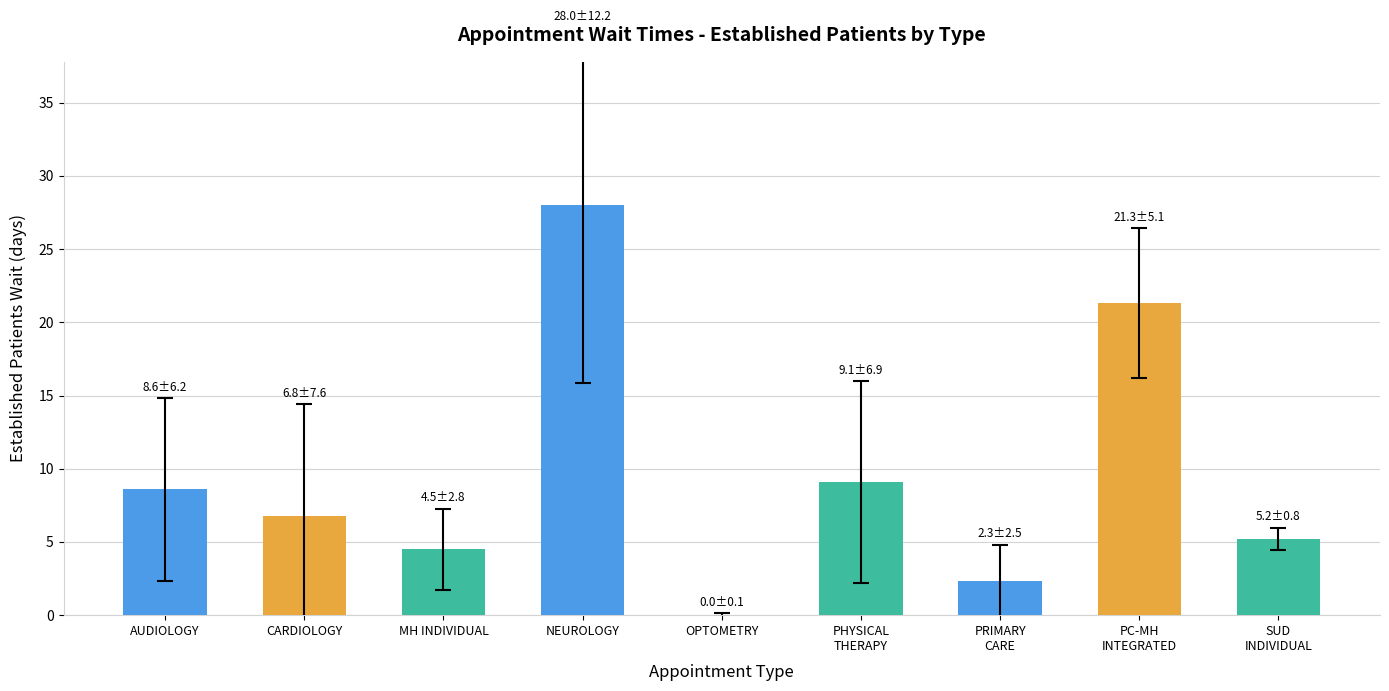

Reading left to right, list all the values displayed in this chart.

AUDIOLOGY=8.6	CARDIOLOGY=6.8	MH INDIVIDUAL=4.5	NEUROLOGY=28.0	OPTOMETRY=0.0	PHYSICAL
THERAPY=9.1	PRIMARY
CARE=2.3	PC-MH
INTEGRATED=21.3	SUD
INDIVIDUAL=5.2